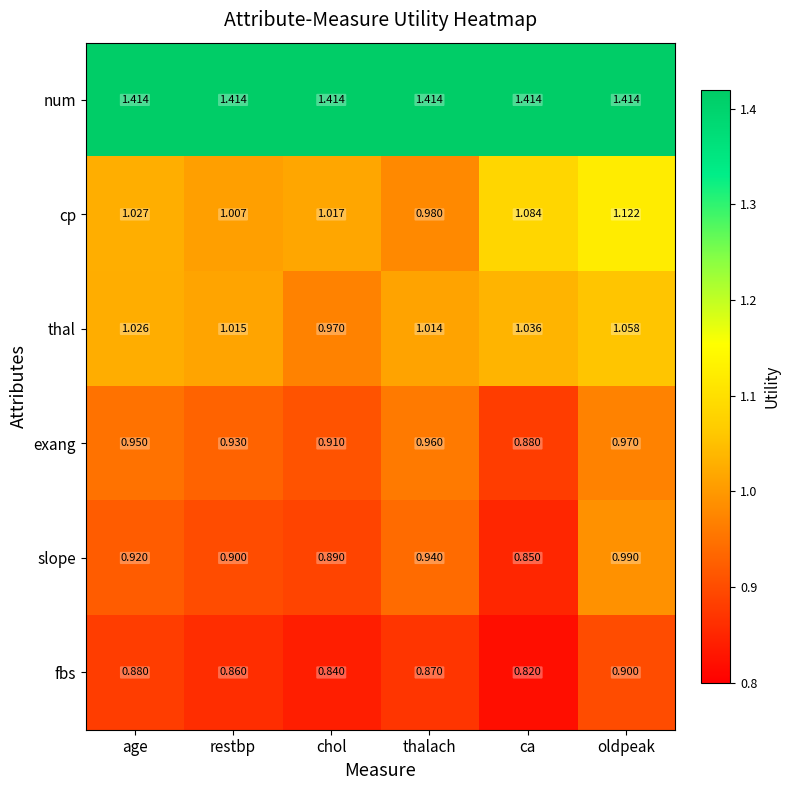

Which series has the largest range (max minus min)?

cp